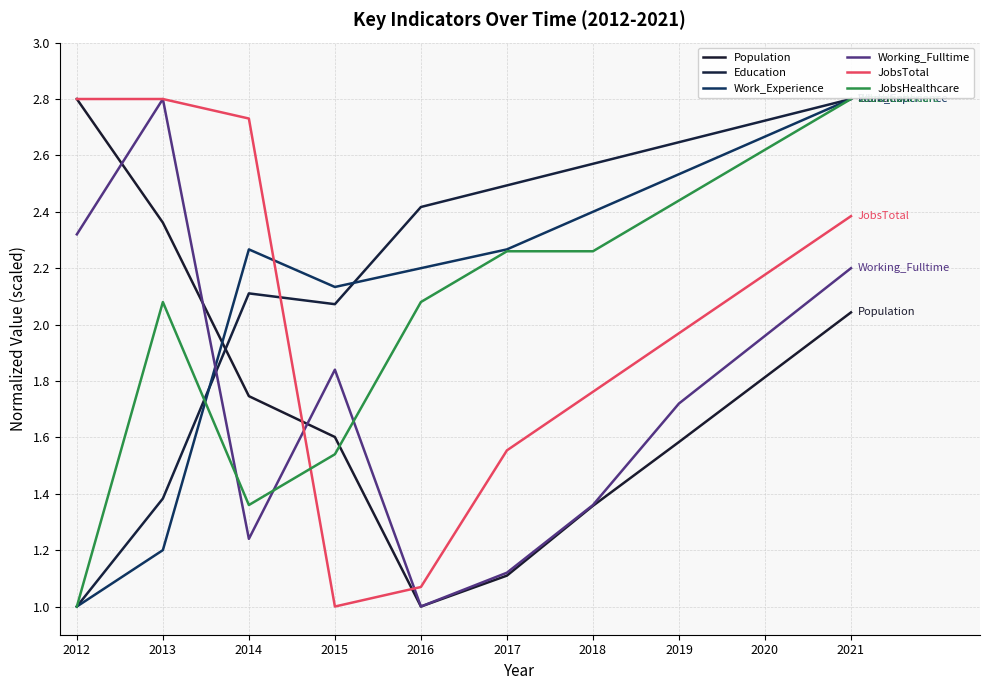

How many distinct data groups are displayed?

6